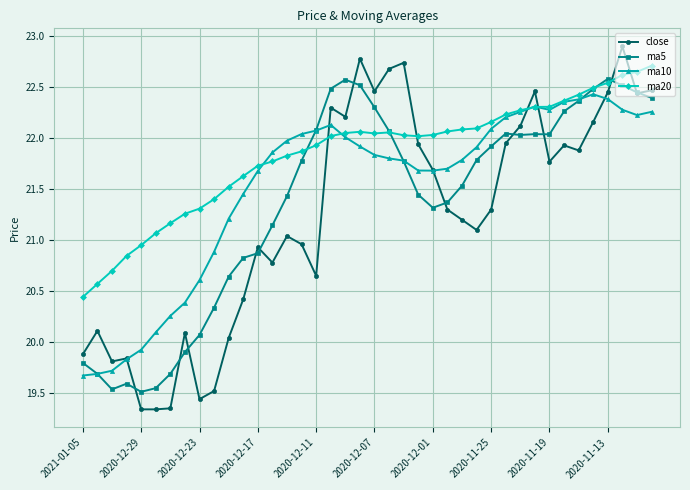

Rank the series by their average value, from lowest to highest.

close, ma5, ma10, ma20